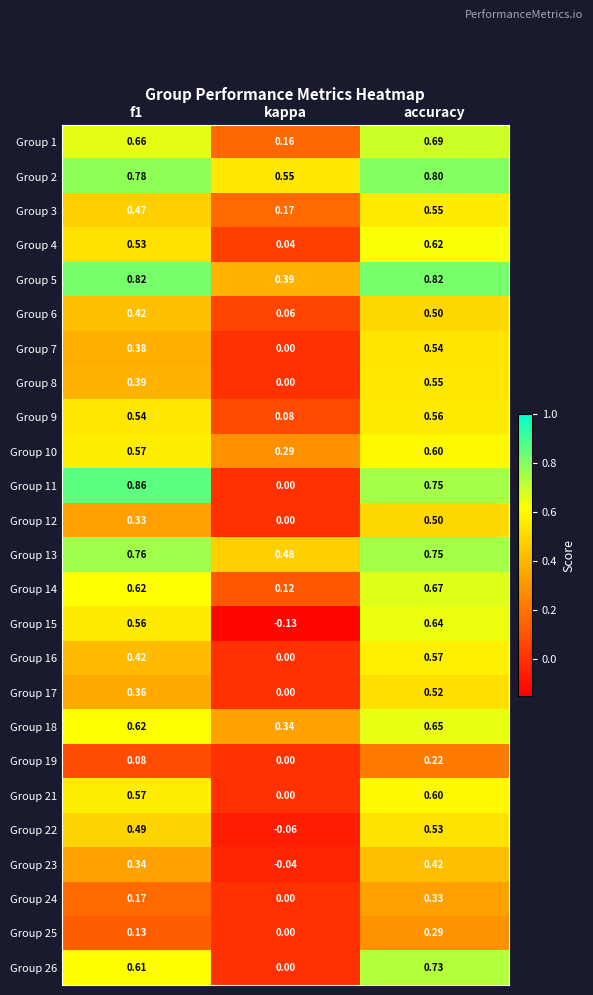

Is the value of Group 11 at kappa greater than the value of Group 5 at accuracy?

No